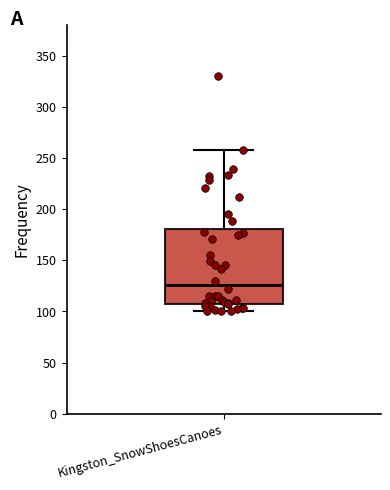

Transcribe this box plot: give where the median line is, the range the box spans, and where the two whiskers end, as read against the y-axis. The values are not printed on the chart, so give them approximately, as read against the axis.

median 125, box 110 to 180, whiskers 100 to 260